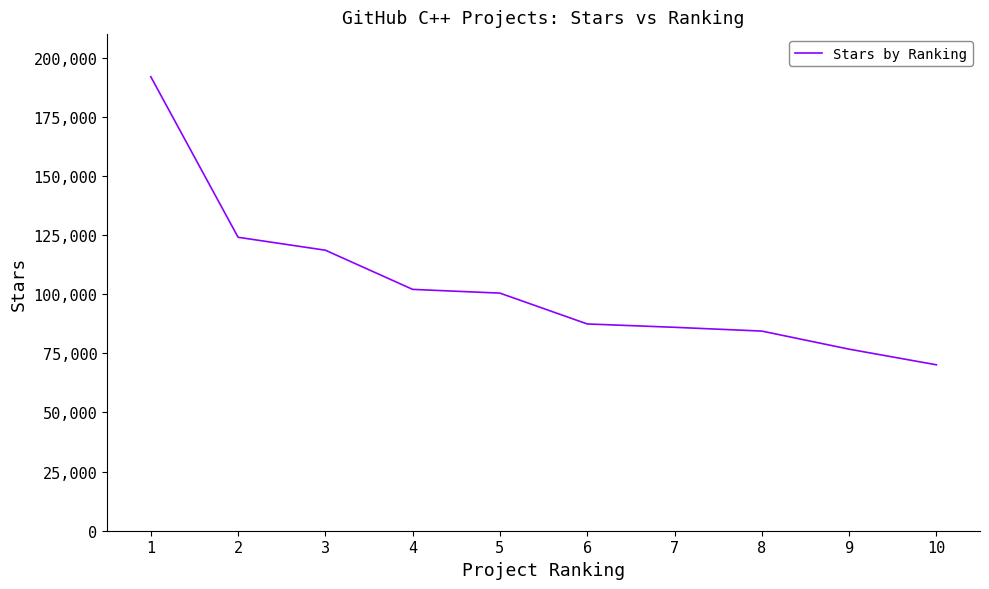

Does the chart display data point markers on the line(s)?

No